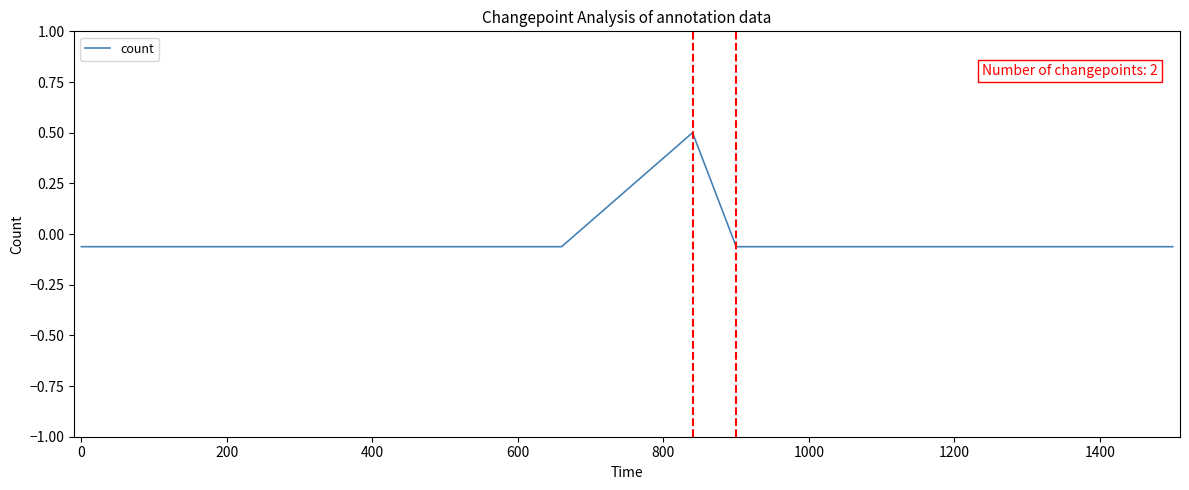

What is the greatest value displayed?

0.5